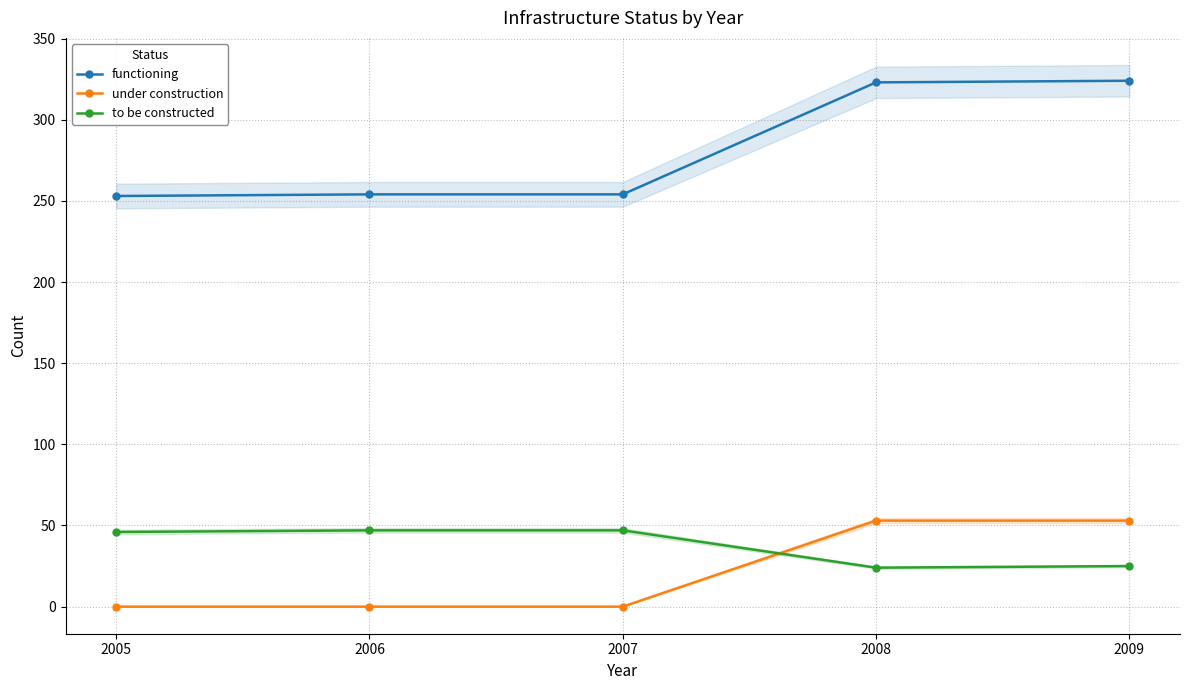

What is the difference between the highest and lowest values at 2008?

299